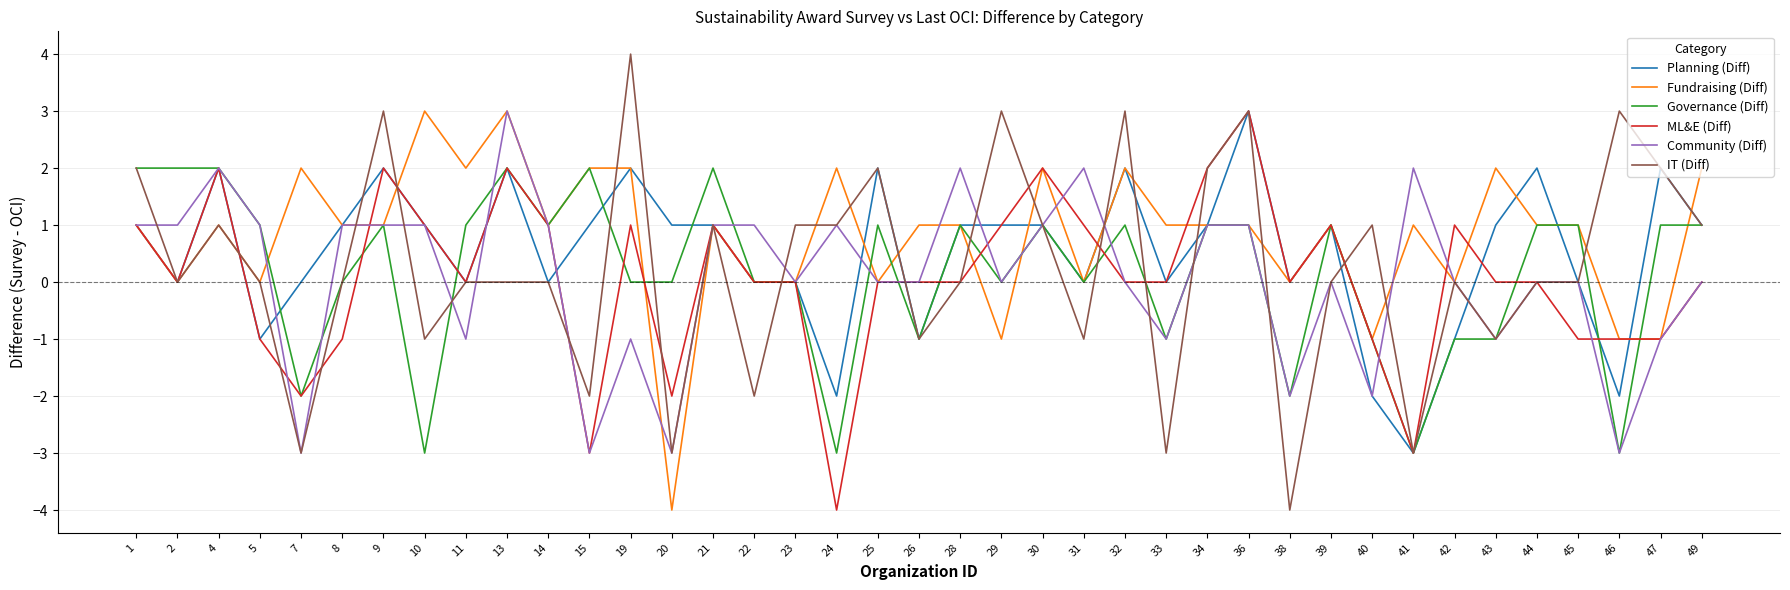

What is the highest value of the IT (Diff) series?

4